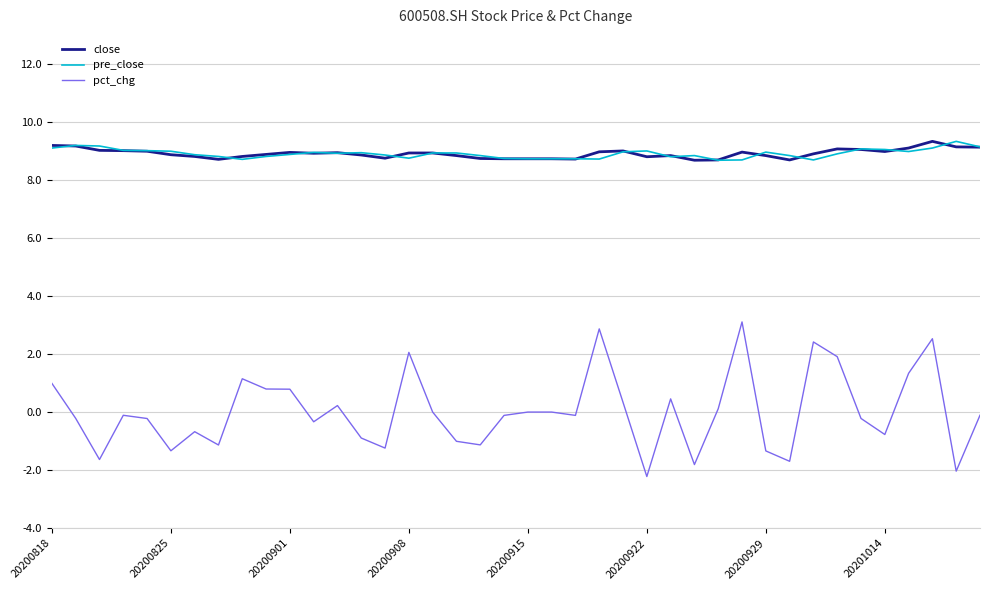

Does the chart have visible grid lines?

Yes